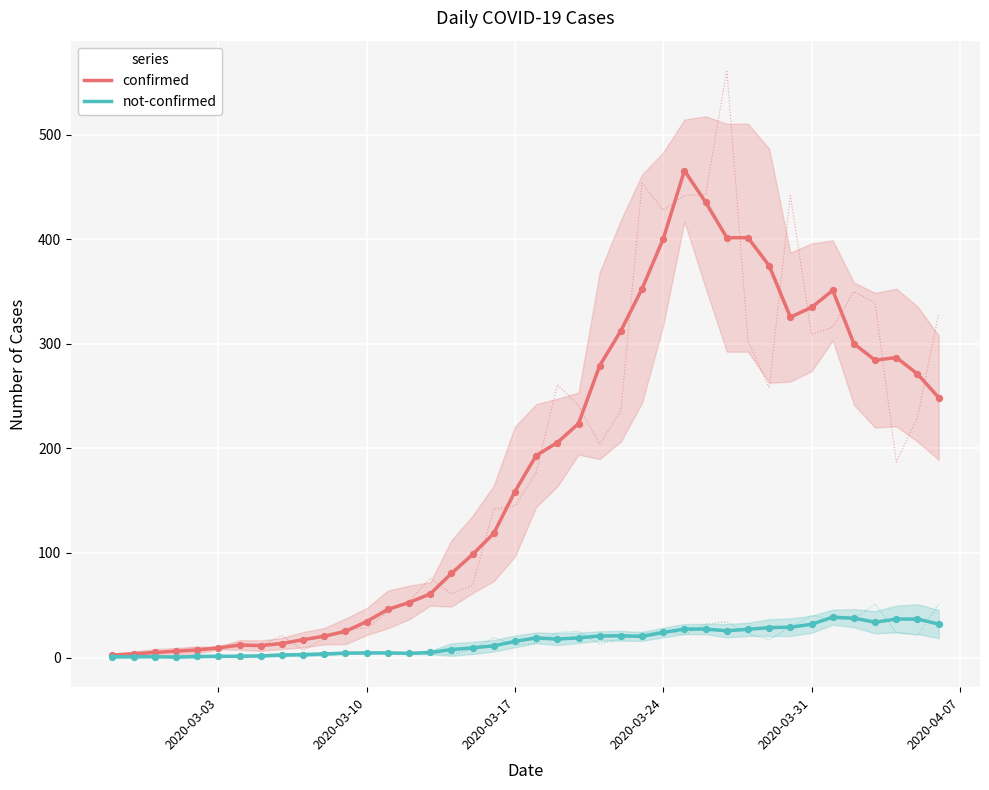

Which series reaches the maximum Y coordinate?

confirmed